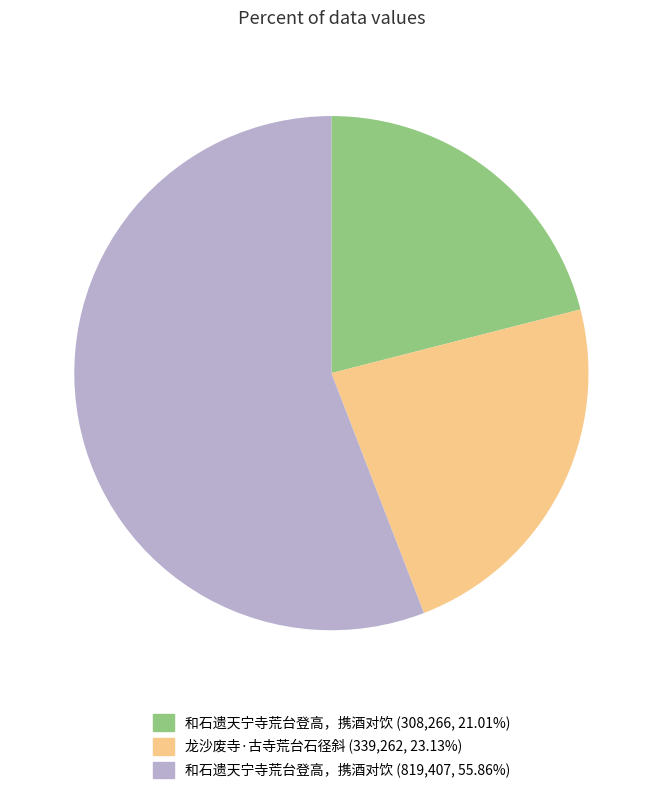

Is there a majority slice in this chart?

Yes